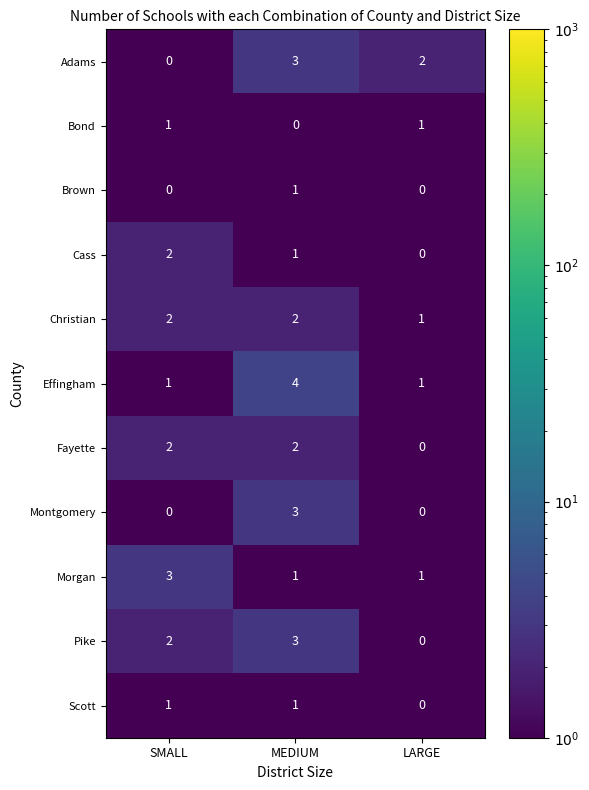

What is the approximate value of Pike at MEDIUM?

3